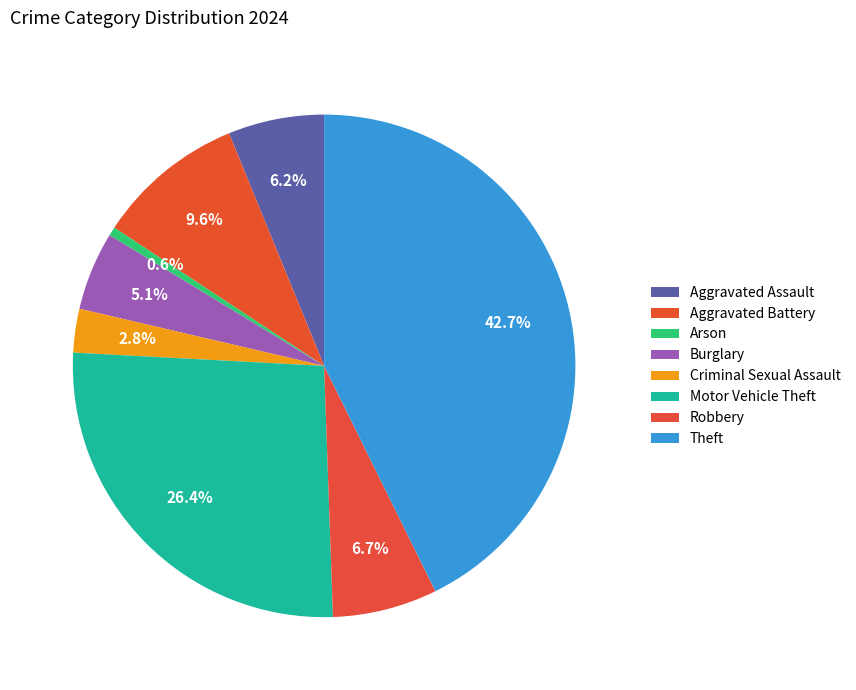

Is it true that Aggravated Assault is 21% of the pie?

False